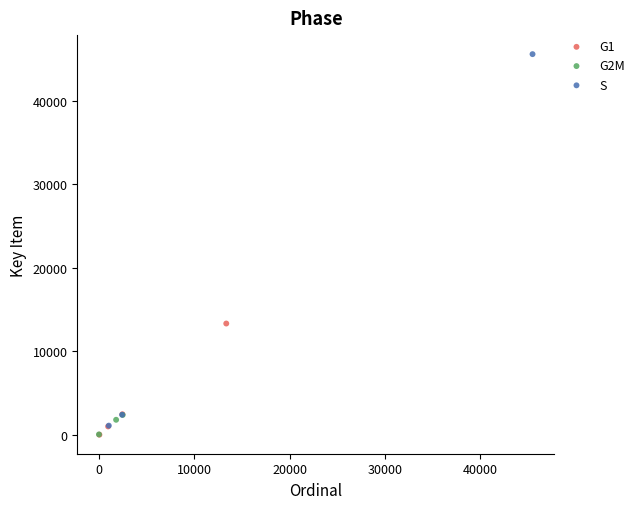

Which series has the widest spread of Y values?

S